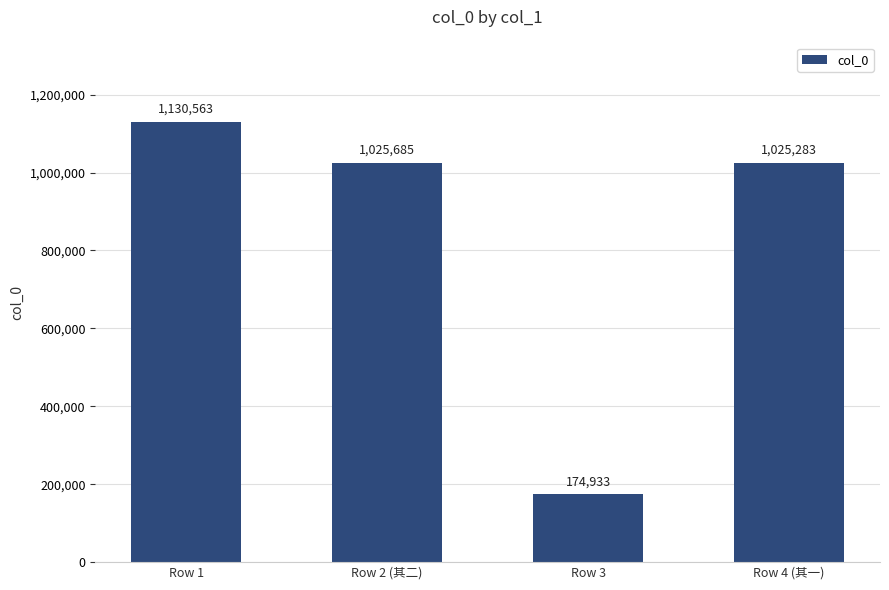

What position from the left is Row 4 (其一)?

4